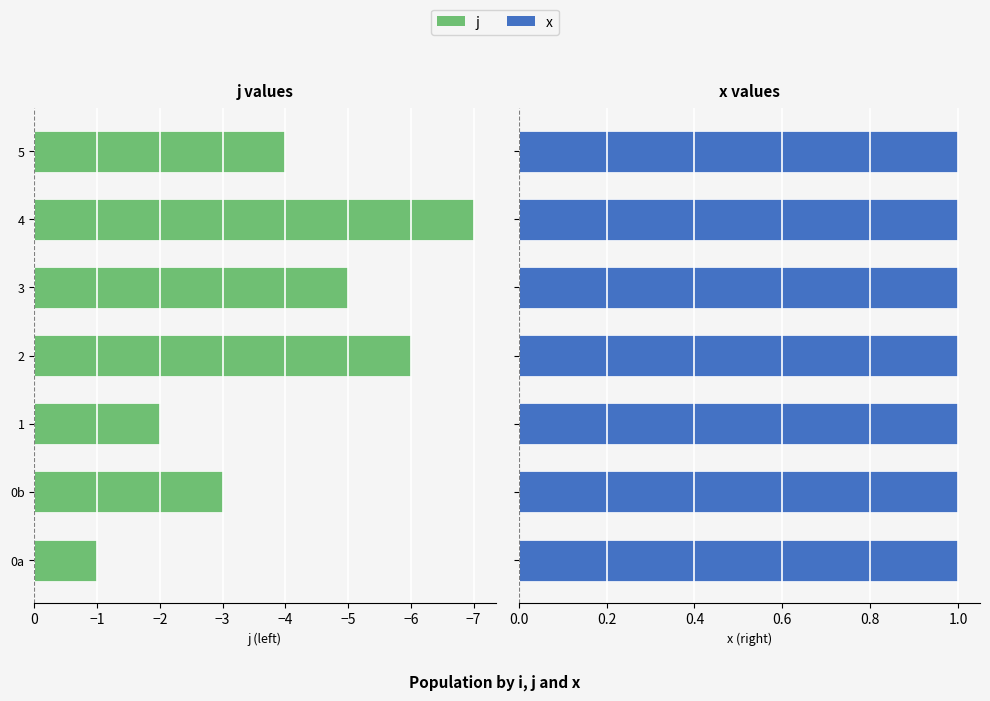

Are the bars horizontal?

Yes